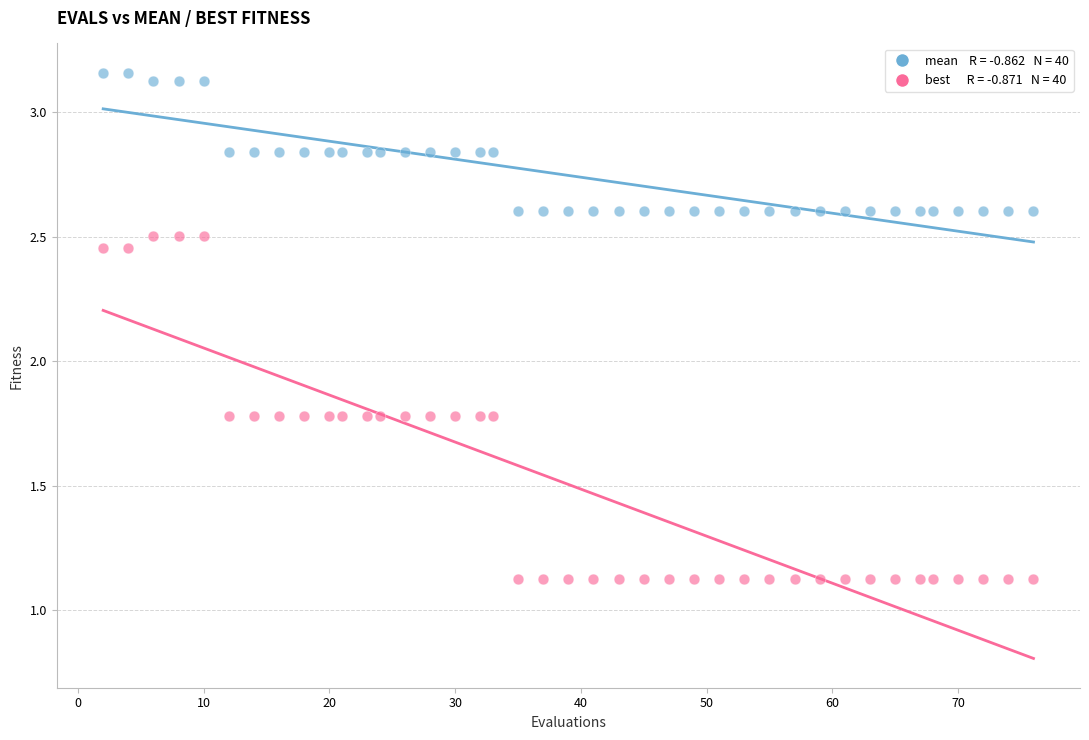

Across all data points, what is the range of Y values (max minus min)?

2.0